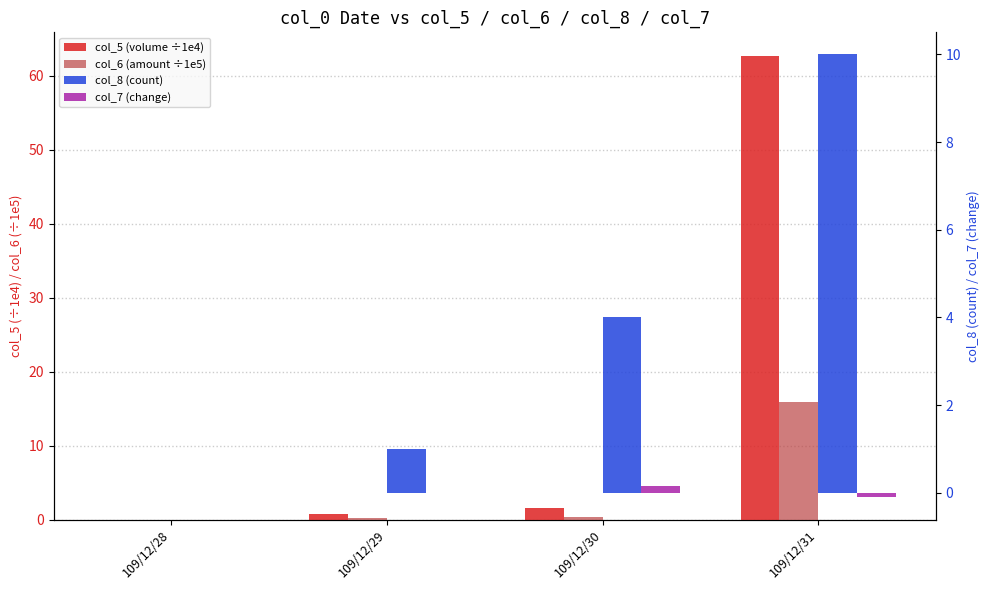

At how many categories does at least one series exceed 59?

1